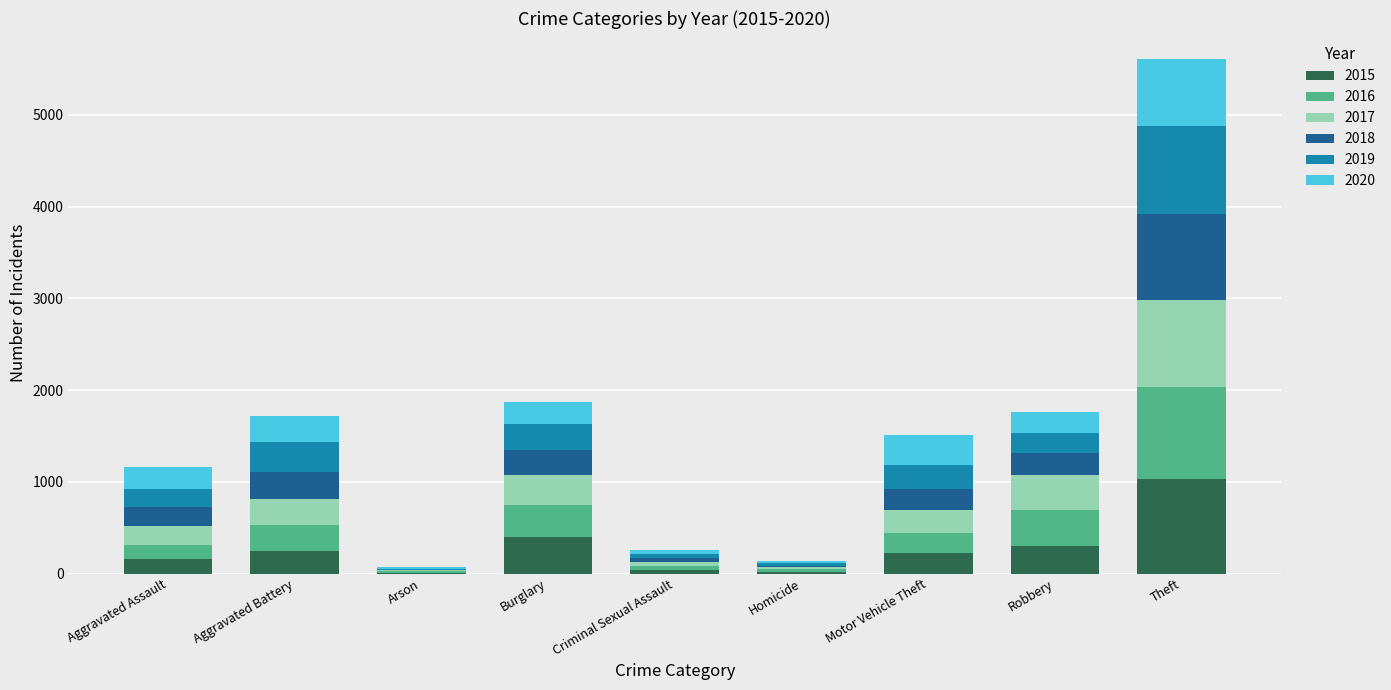

What is the total value across all series at Aggravated Battery?

1723